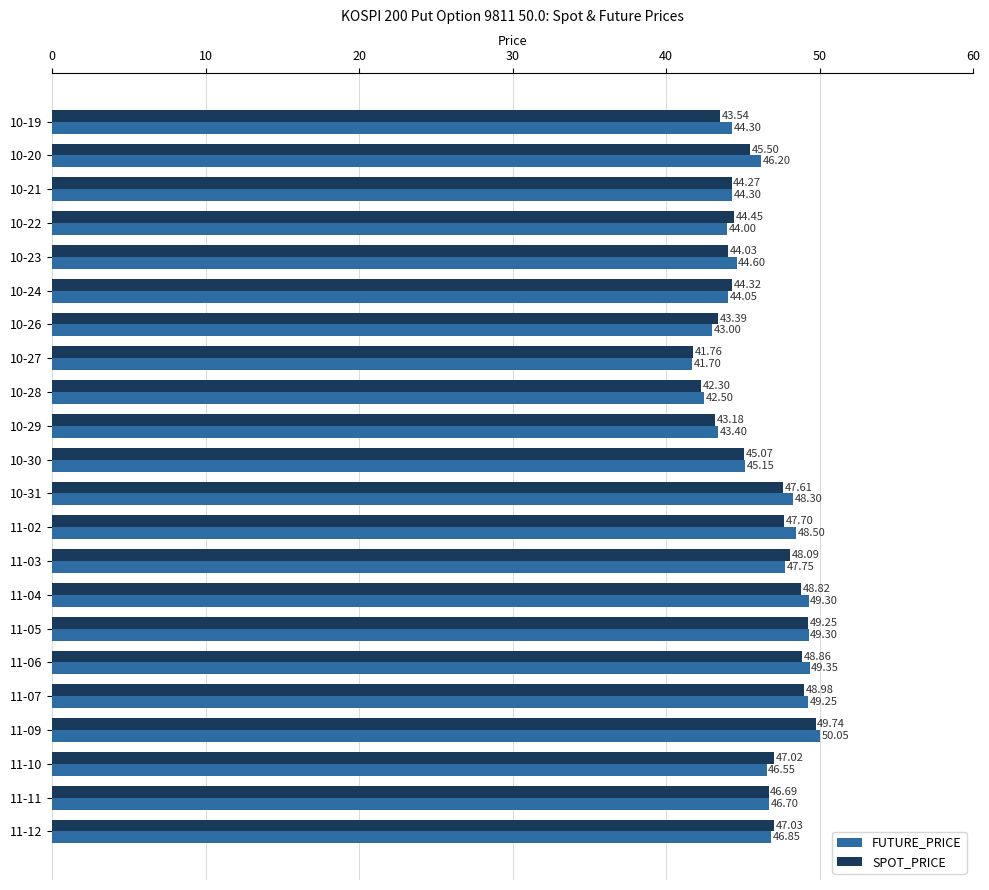

What is the sum of the SPOT_PRICE values at 11-06 and 10-31?

96.5